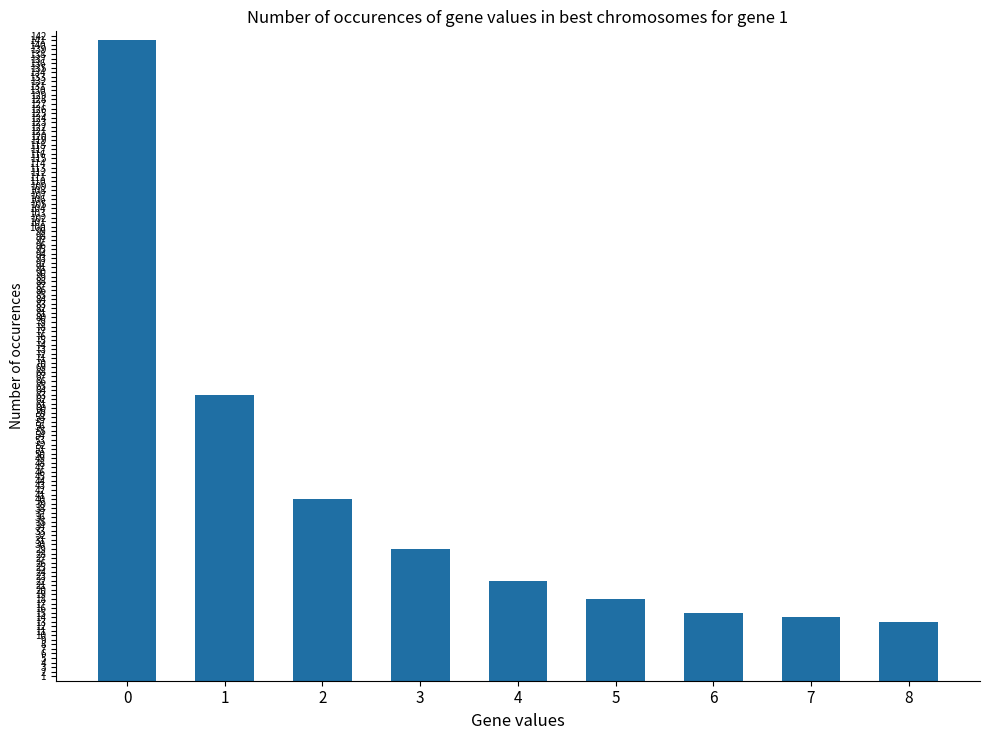

What is the difference between the maximum and second lowest values?

127